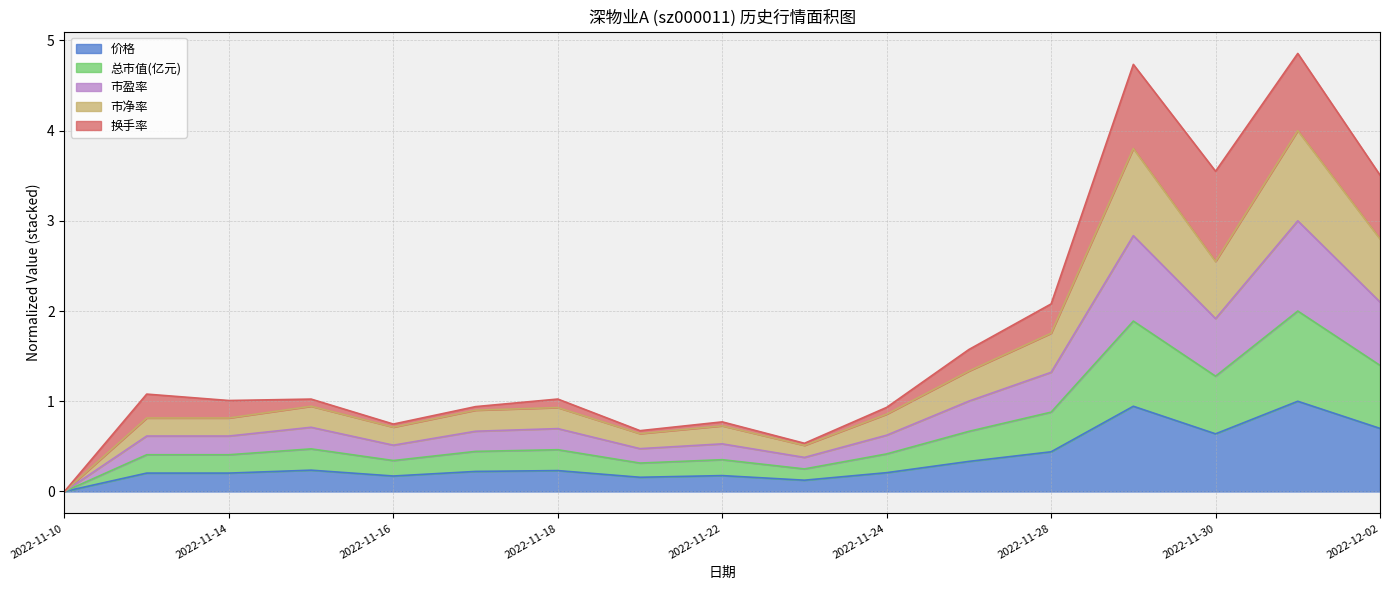

True or false: 价格 has more than 0 interior local peaks.

True